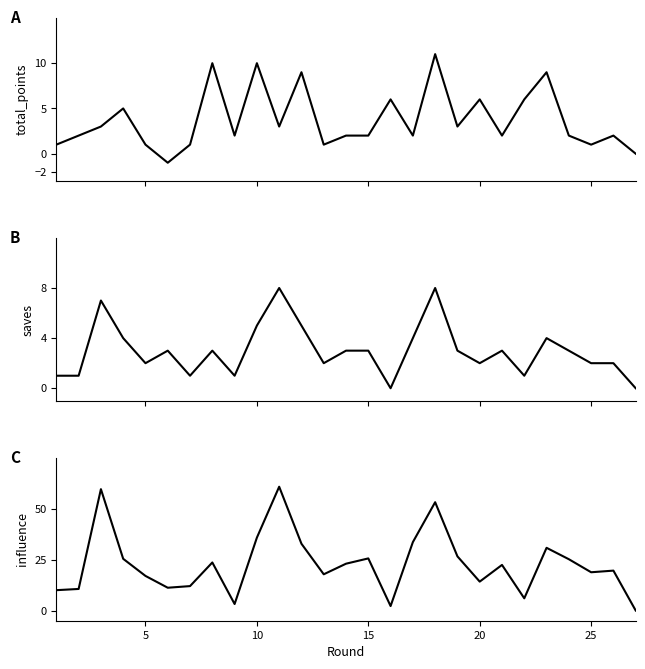

Reading left to right, what are all the values shown in this chart?

total_points: 1.0	2.0	3.0	5.0	1.0	-1.0	1.0	10.0	2.0	10.0	3.0	9.0	1.0	2.0	2.0	6.0	2.0	11.0	3.0	6.0	2.0	6.0	9.0	2.0	1.0	2.0	0.0
saves: 1.0	1.0	7.0	4.0	2.0	3.0	1.0	3.0	1.0	5.0	8.0	5.0	2.0	3.0	3.0	0.0	4.0	8.0	3.0	2.0	3.0	1.0	4.0	3.0	2.0	2.0	0.0
influence: 10.0	10.6	59.6	25.4	17.0	11.2	12.0	23.6	3.2	35.8	60.8	32.8	17.8	23.0	25.6	2.2	33.6	53.2	26.6	14.2	22.4	6.0	30.8	25.2	18.8	19.6	0.0